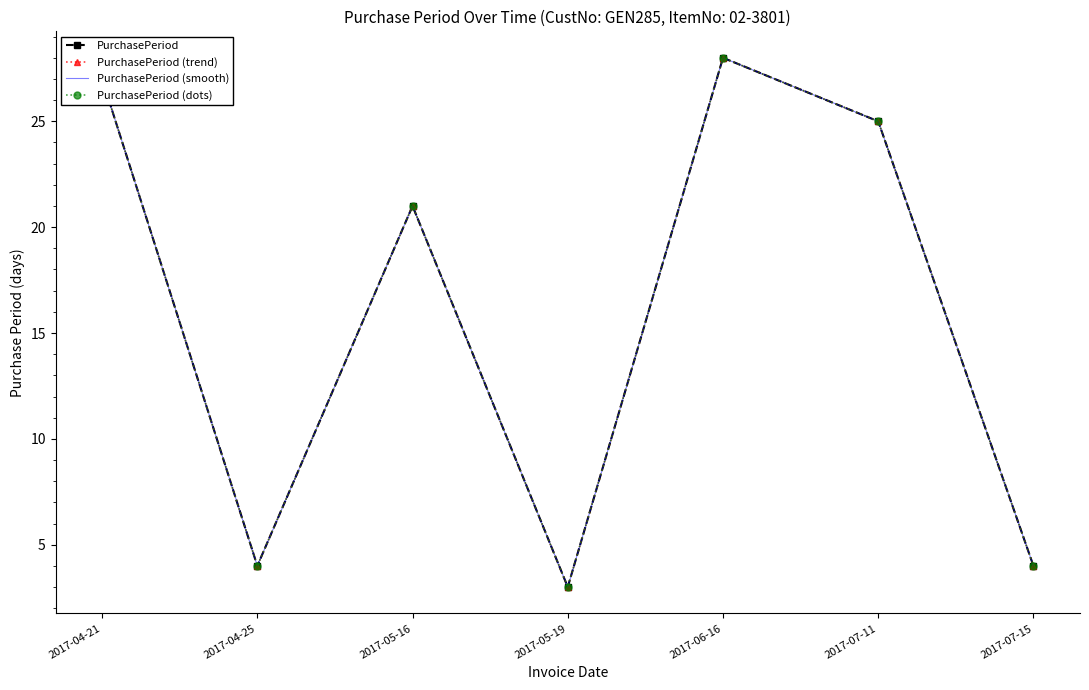

What position from the left is 2017-04-25?

2